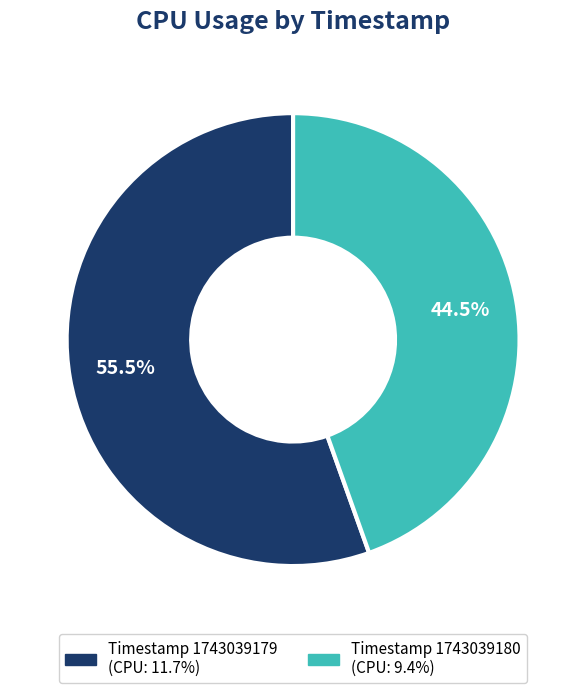

Does any single category account for the majority?

Yes